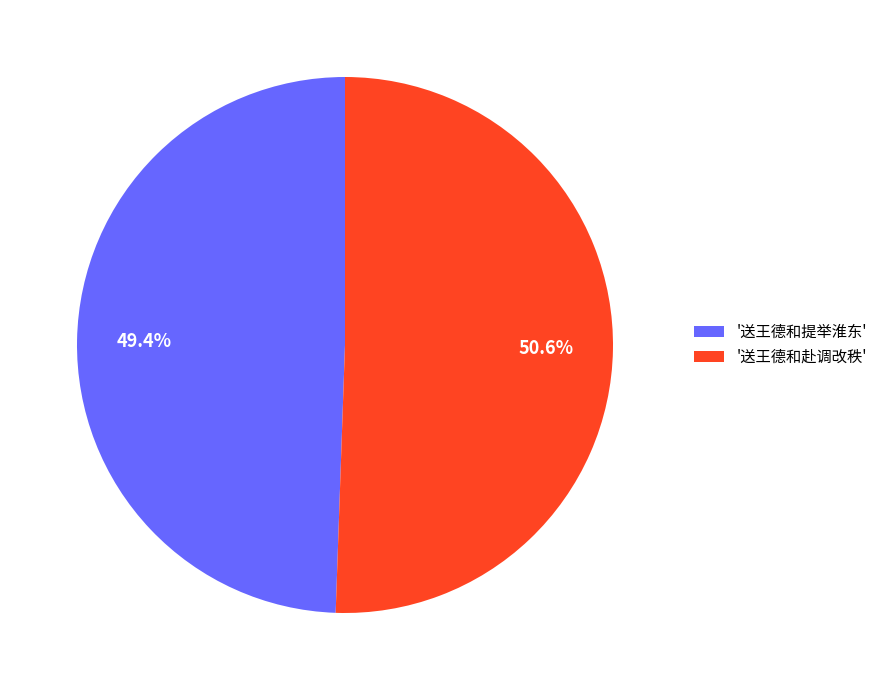

What percentage do '送王德和提举淮东' and '送王德和赴调改秩' together represent?

100.0%